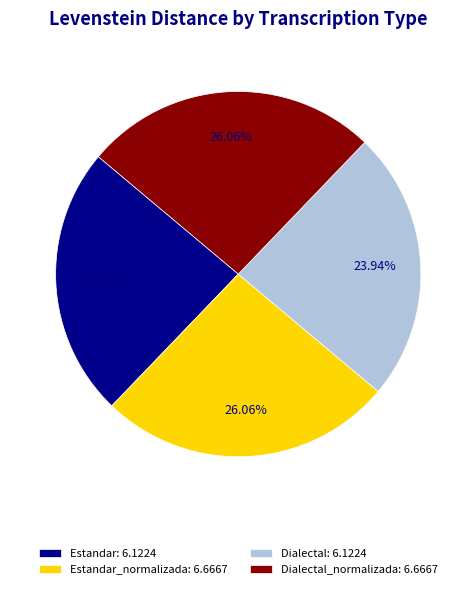

Does Dialectal_normalizada: 6.6667 account for over 50% of the chart?

No